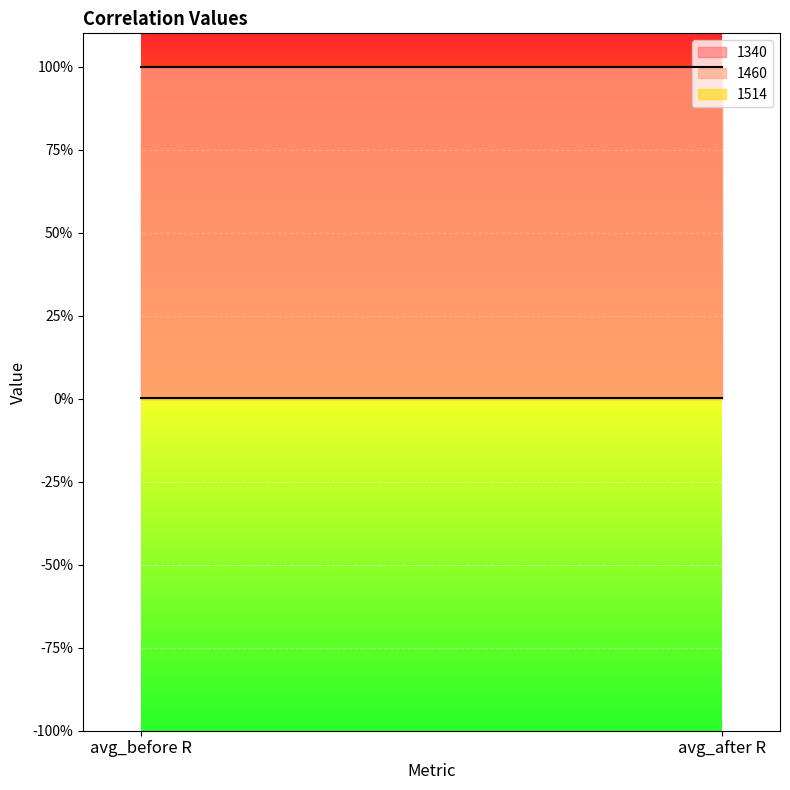

How many lines are shown in the chart?

3